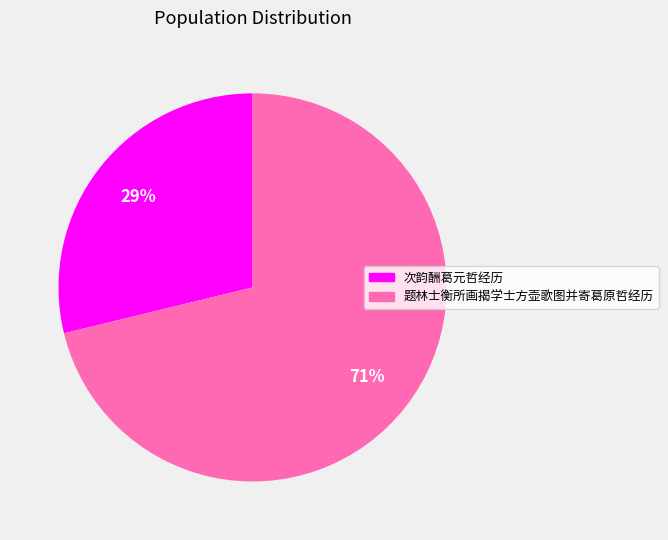

How many slices are in this pie chart?

2